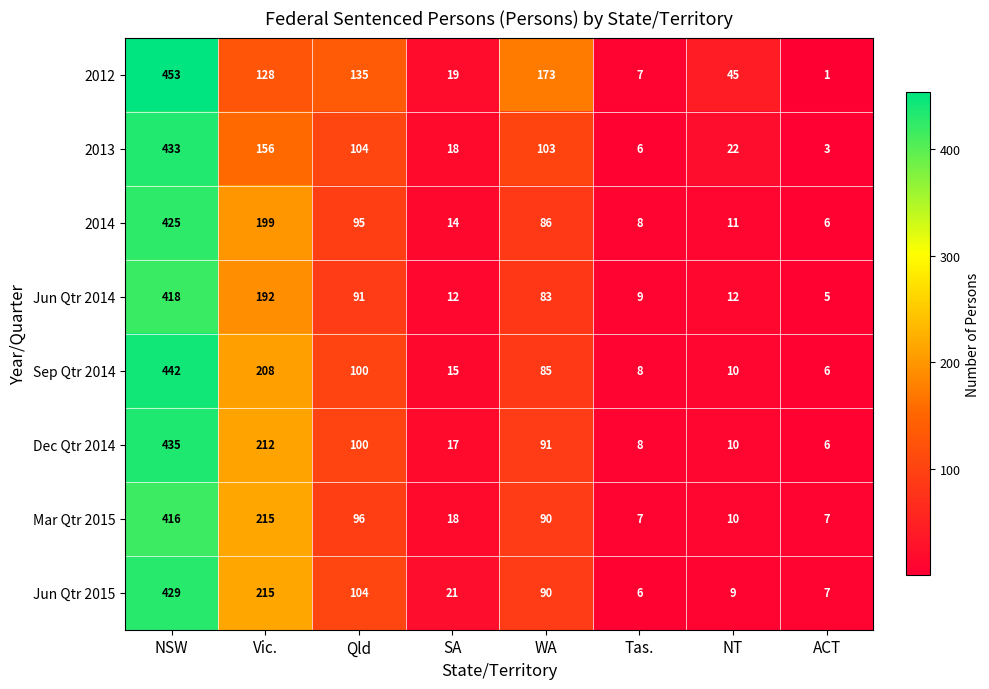

List the series in order of their peak value, lowest first.

Mar Qtr 2015, Jun Qtr 2014, 2014, Jun Qtr 2015, 2013, Dec Qtr 2014, Sep Qtr 2014, 2012